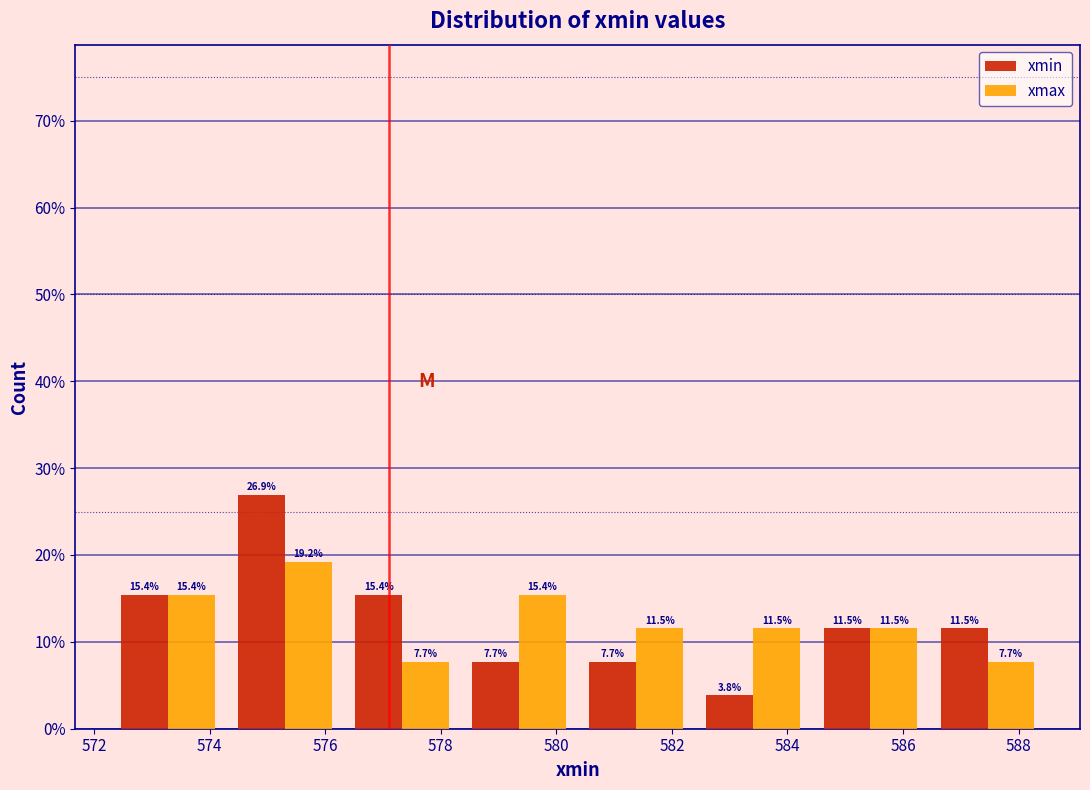

In the xmin series, which range on the x-axis has the tallest bar?

574.2 to 576.4